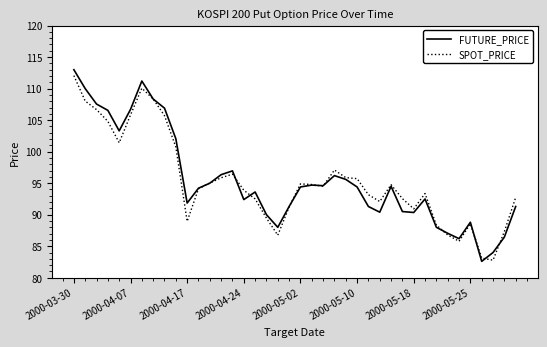

What is the highest value of the SPOT_PRICE series?

112.1